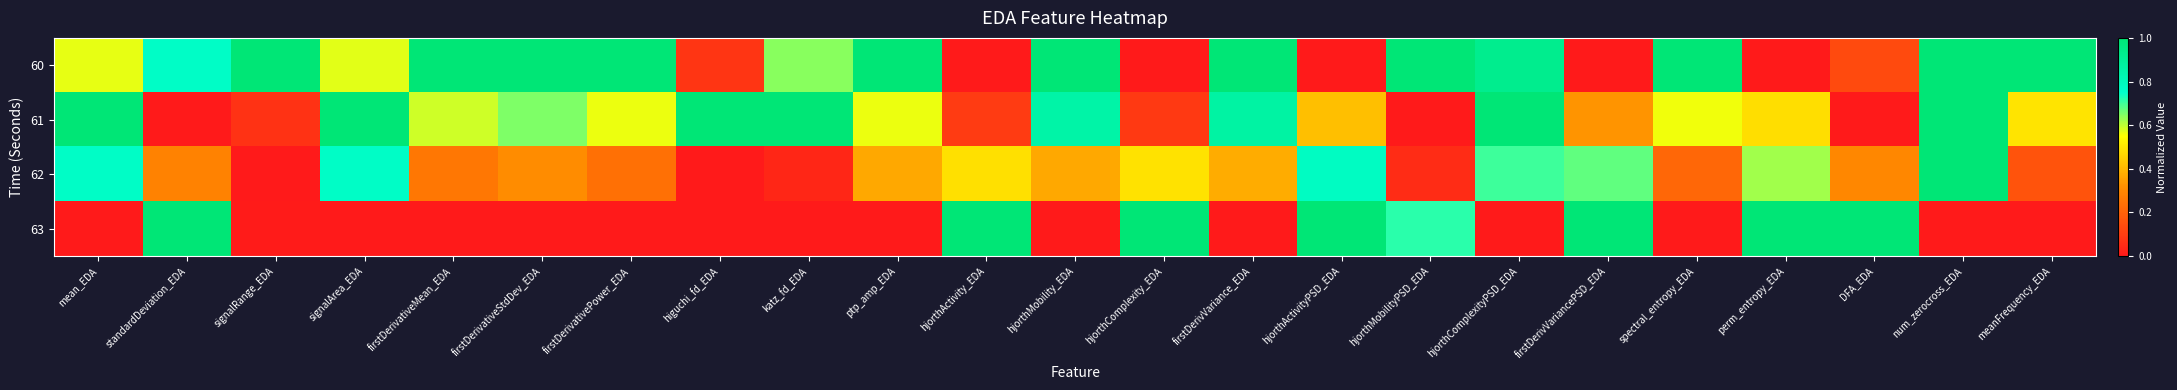

Rank the series at hjorthComplexity_EDA from highest to lowest value.

63, 62, 61, 60